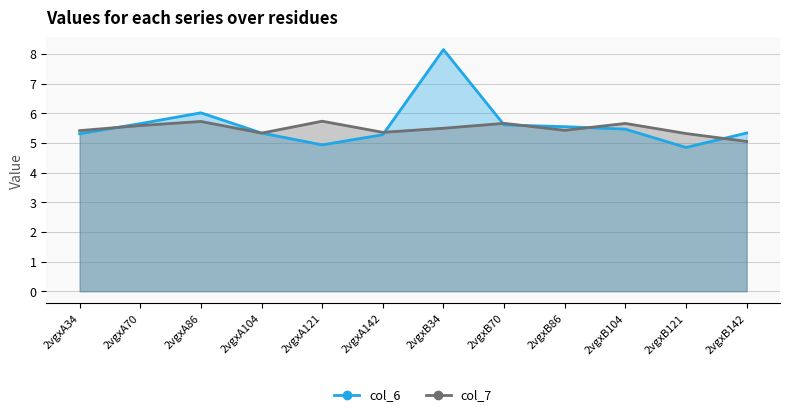

What is the minimum value for col_7?

5.0